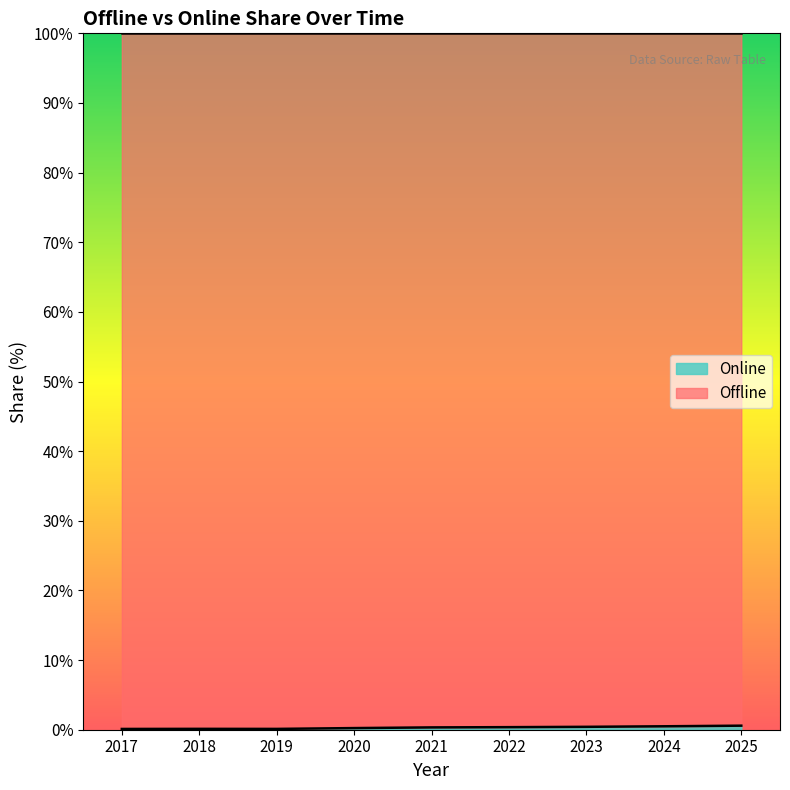

How many interior local valleys (lower than both neighbors) does the data have?

1